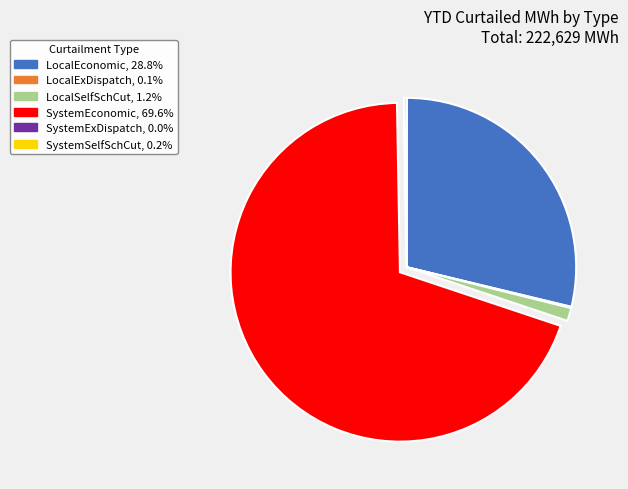

Is there any slice that represents more than half of the pie?

Yes